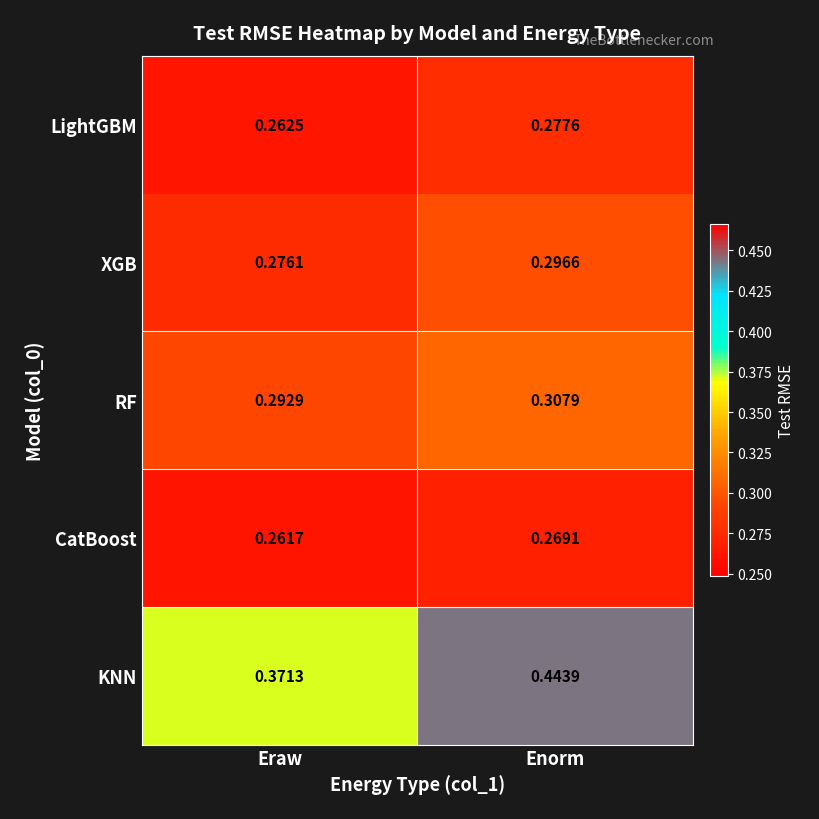

Which series has the widest spread of values?

KNN